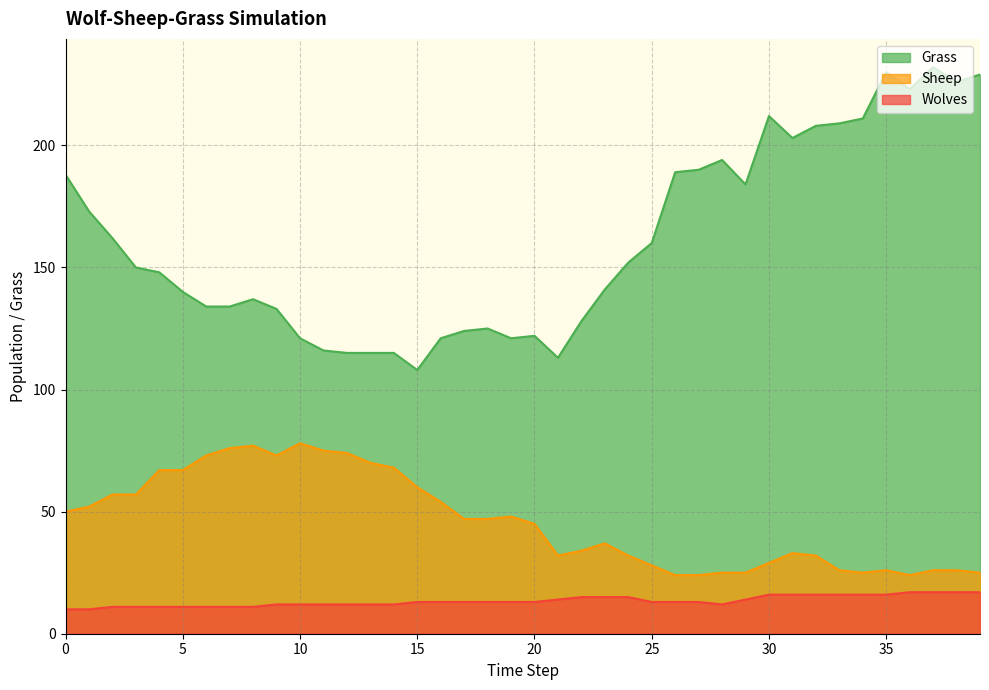

Is the value of Sheep at 39 greater than the value of Wolves at 28?

Yes